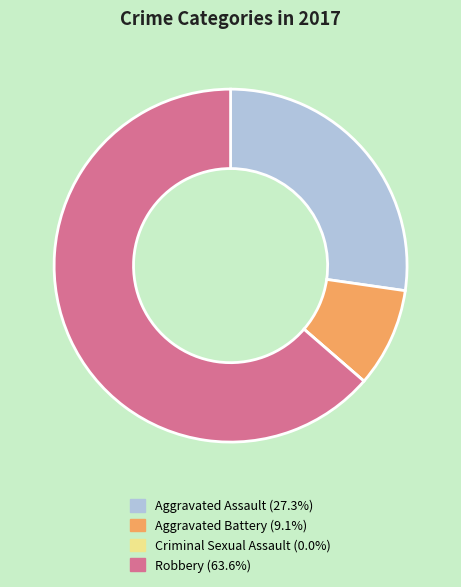

Is it true that Aggravated Battery is 9% of the pie?

True